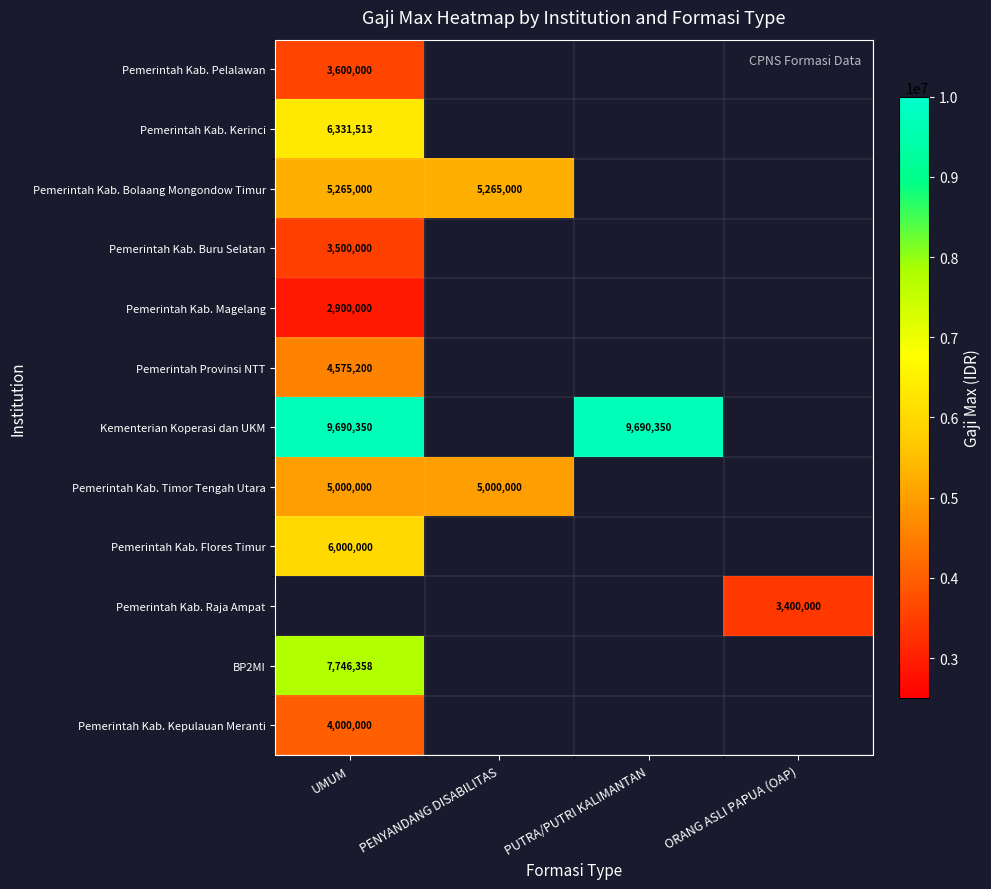

True or false: Pemerintah Kab. Magelang has a value of 1385788 at UMUM.

False